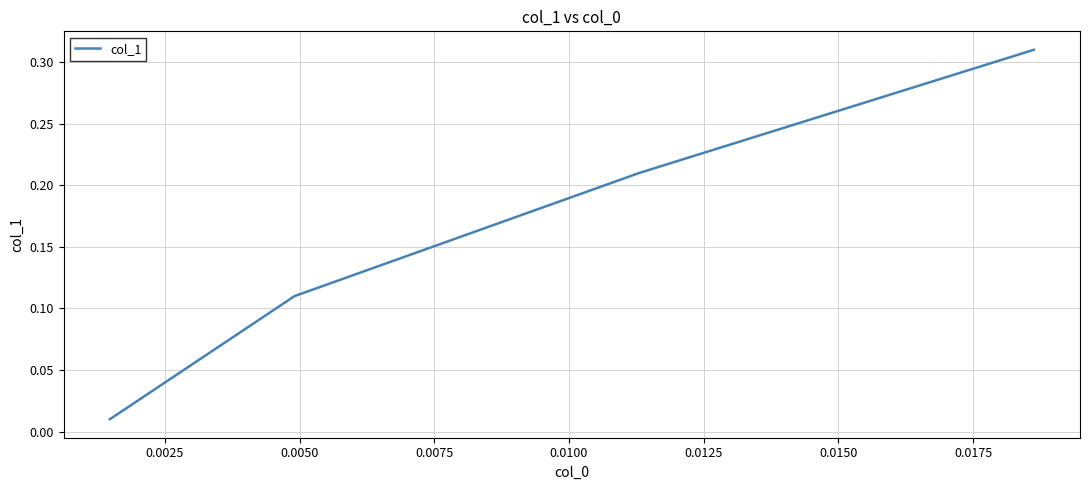

True or false: there are more than 0 points higher than both neighbors.

False